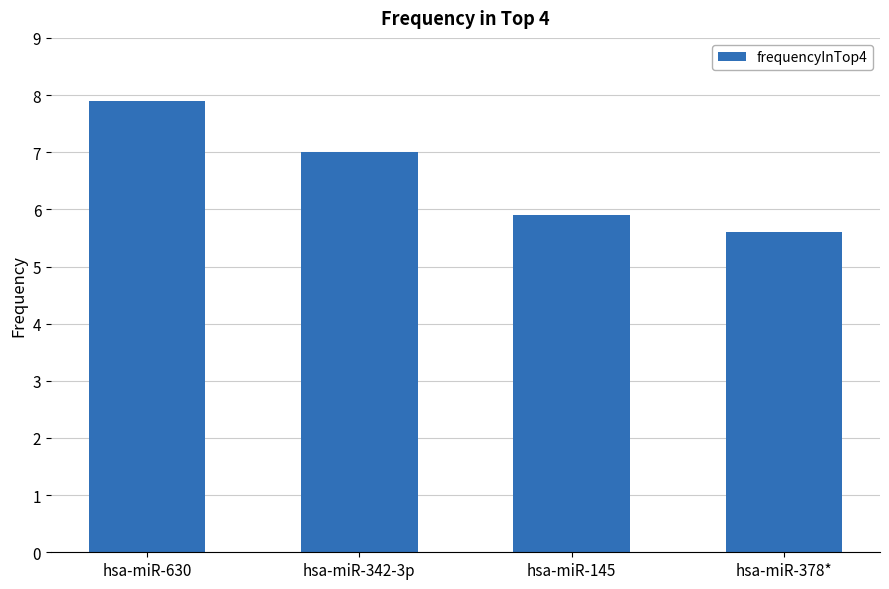

What value does the data have at hsa-miR-342-3p?

7.0